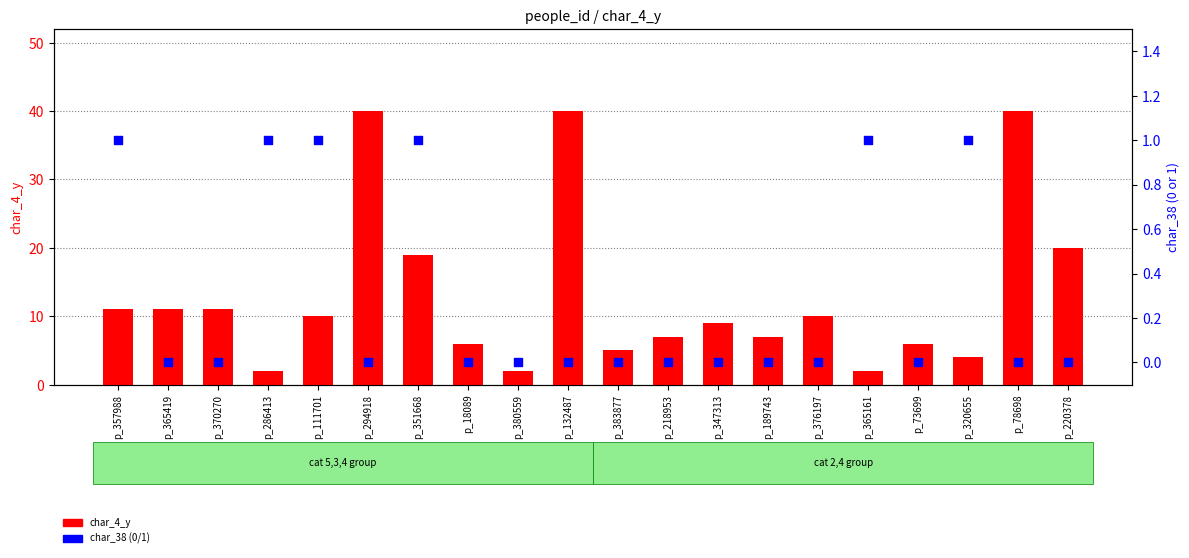

What is the total value across all series at p_78698?

40